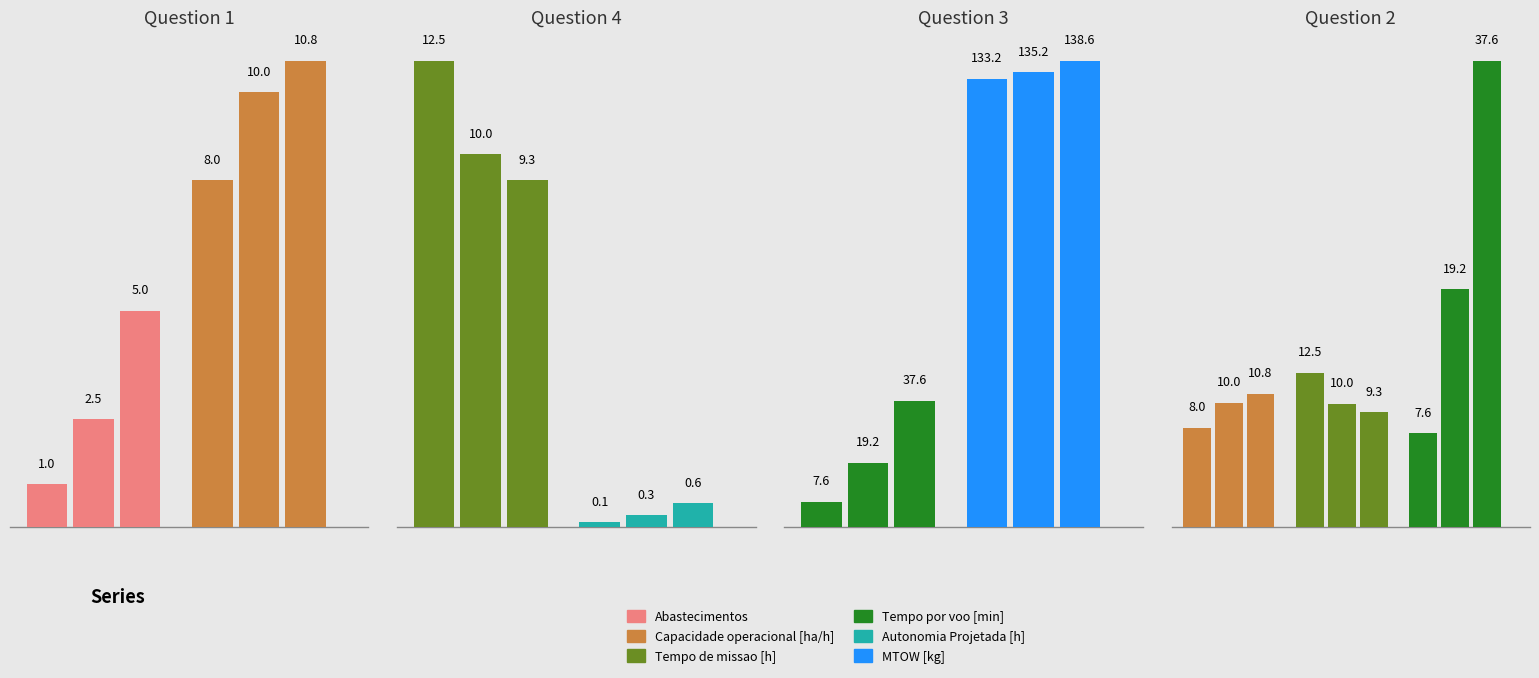

What position from the right is 11?

6